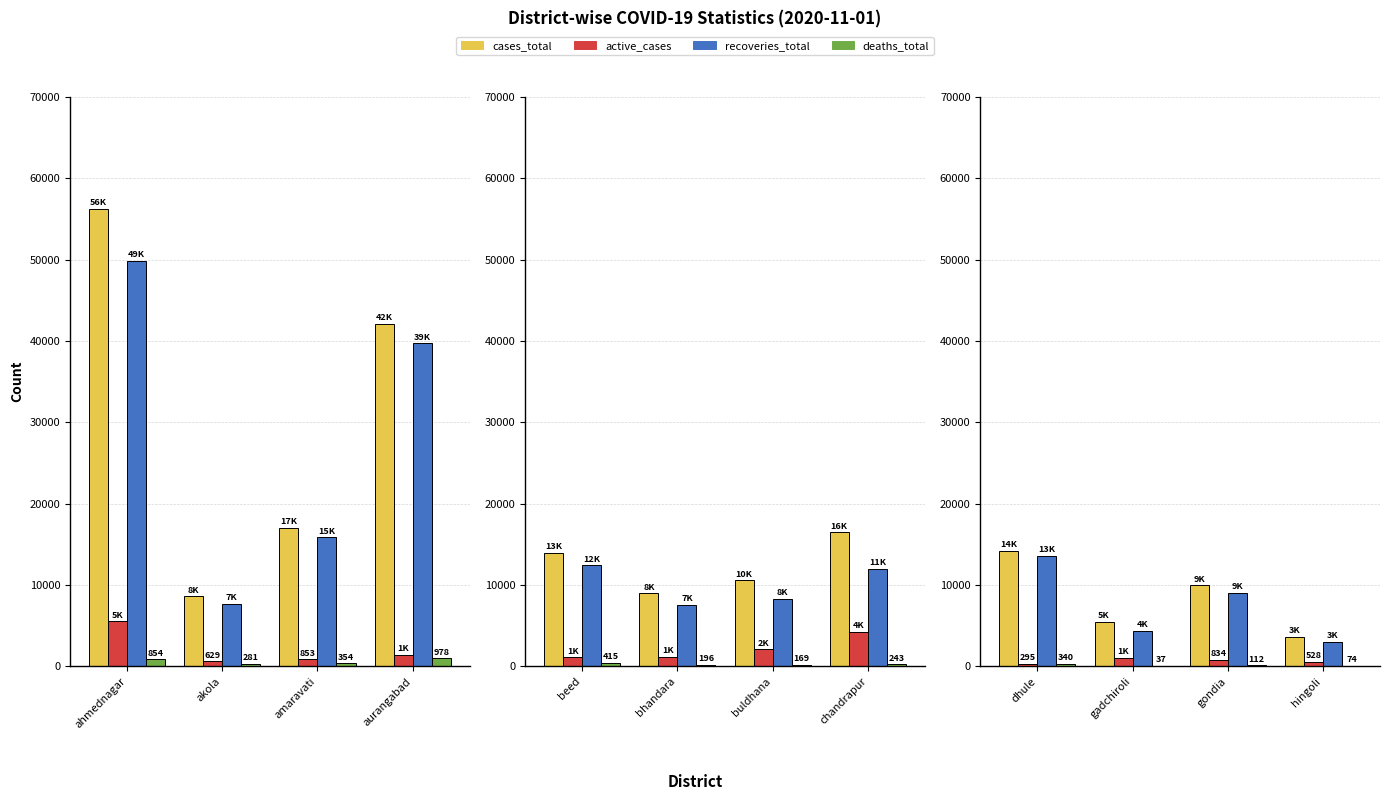

What is the smallest value displayed?

37